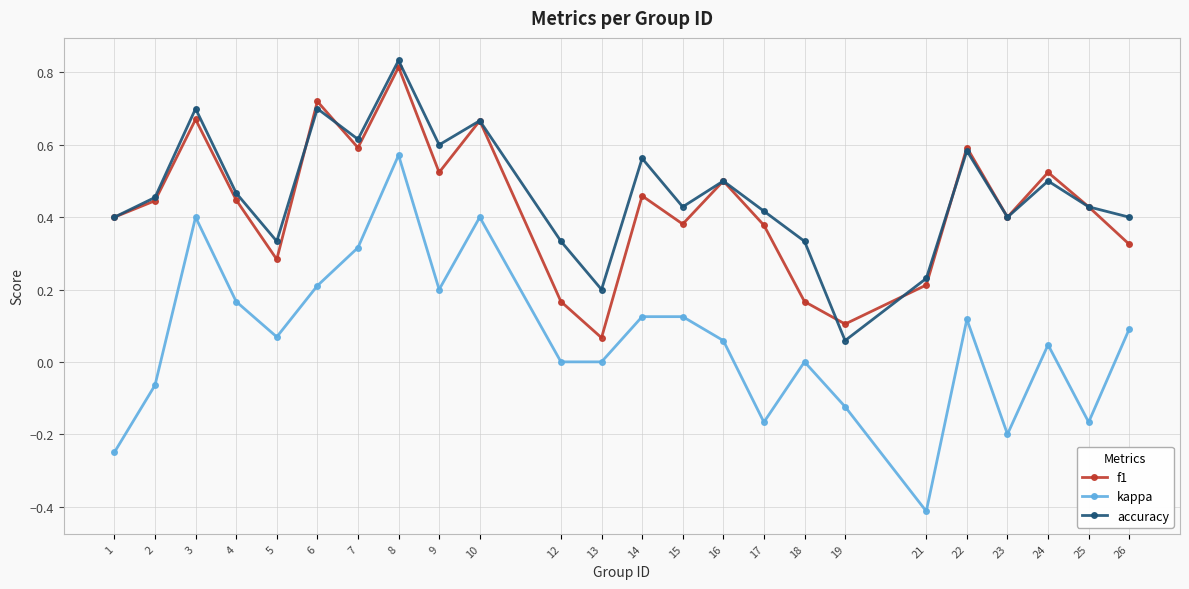

How many series are shown in this chart?

3